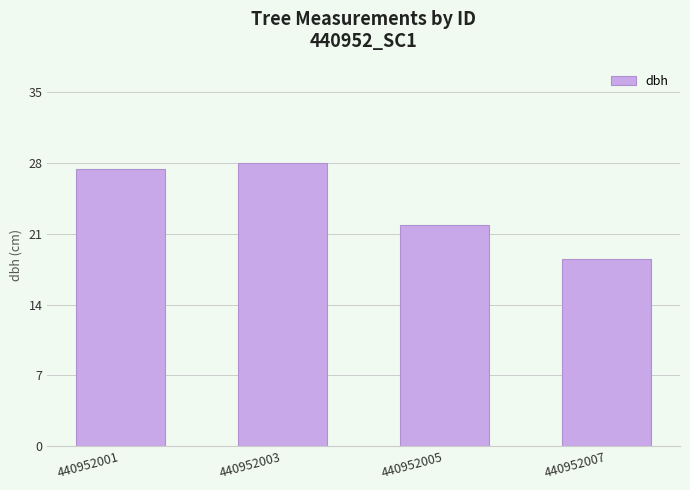

At which category does the chart reach its minimum across all series?

440952007